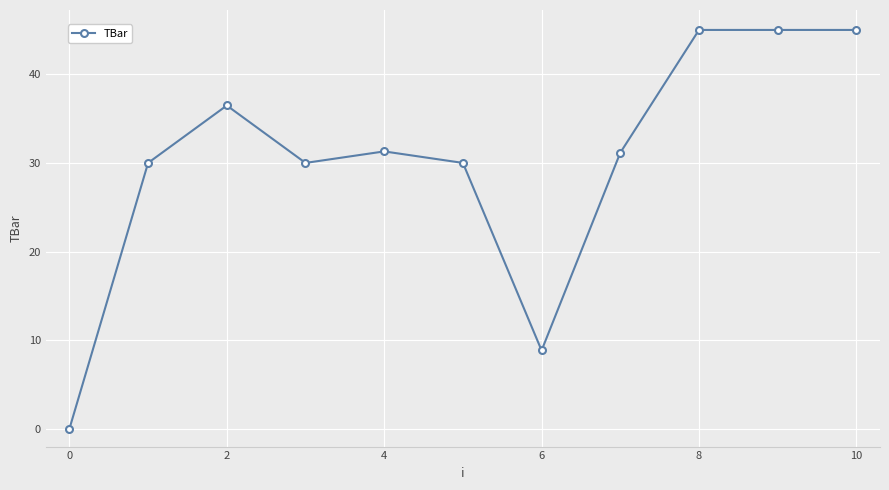

What is the value of the 10th point from the left?

45.0